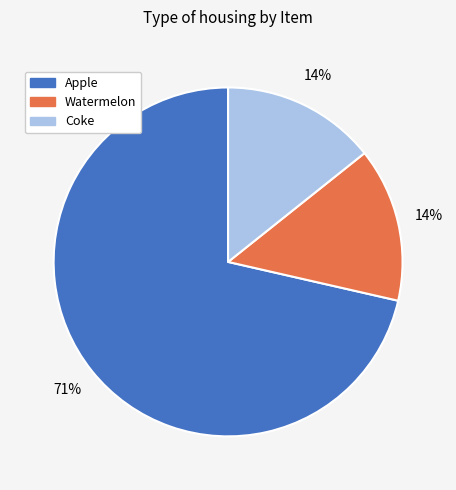

What is the ratio of the value at Coke to the value at Apple?

0.2